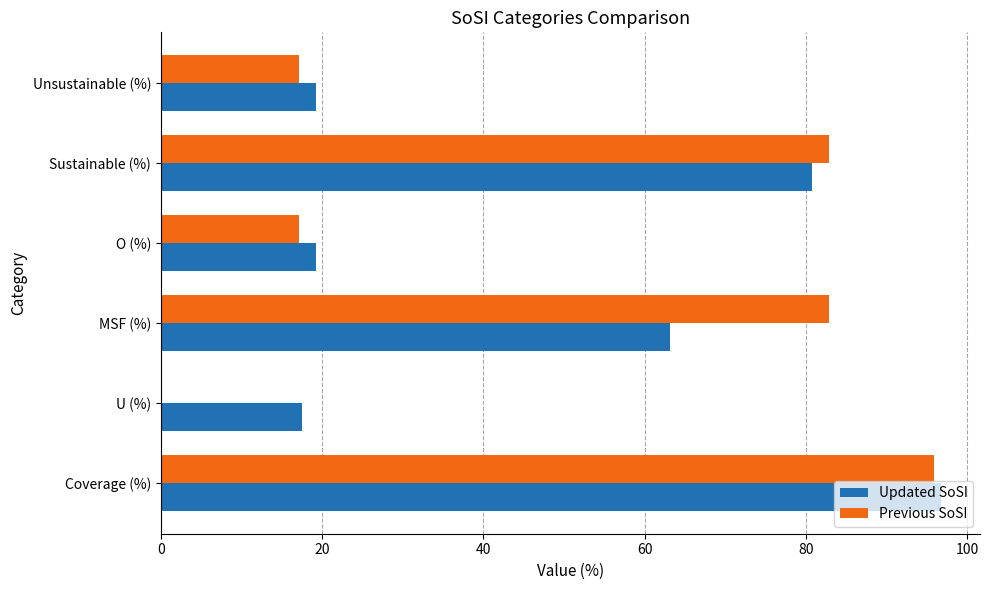

Count the number of categories in the chart.

6